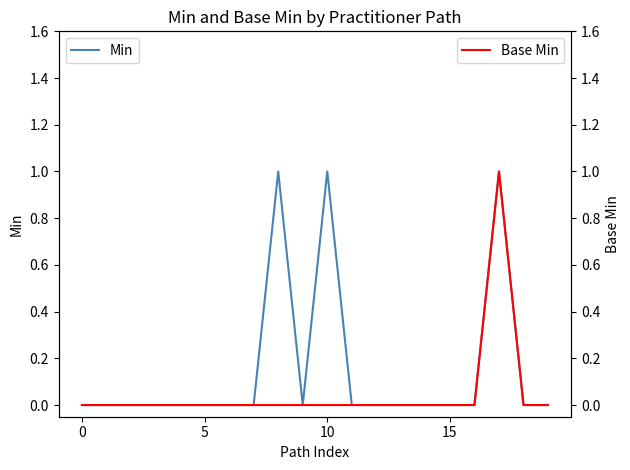

Which series has the largest range (max minus min)?

Min